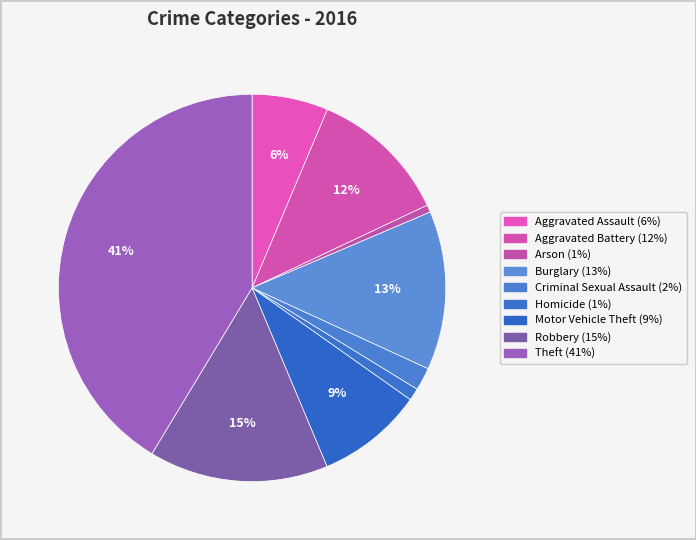

Is it true that Arson is 11% of the pie?

False